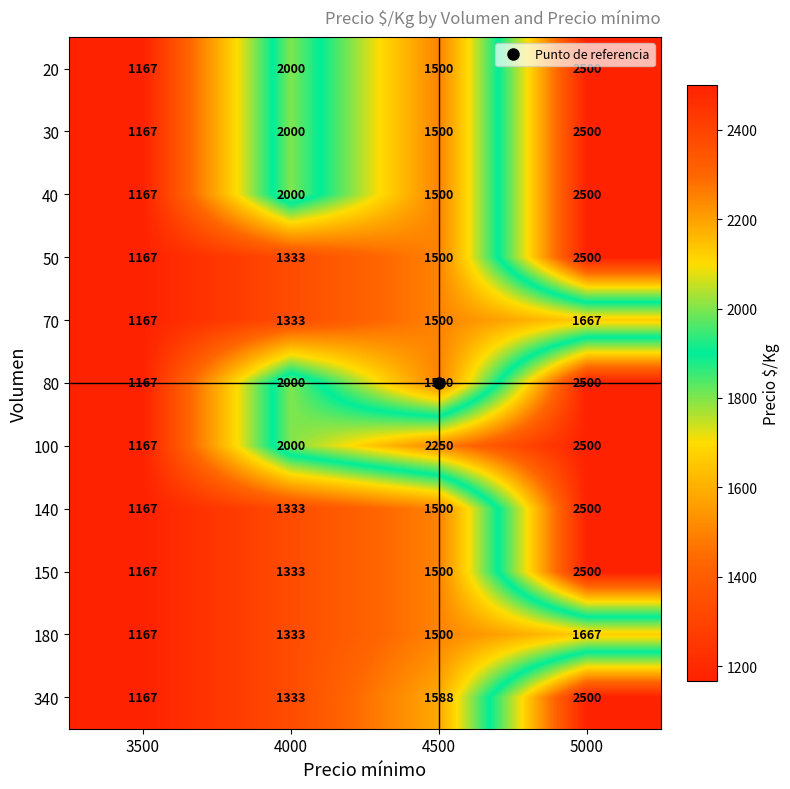

What is the sum of the 100 values at 4500 and 5000?

4750